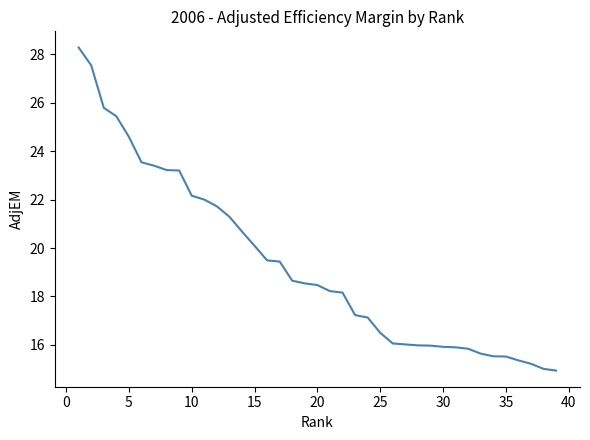

What is the difference between the maximum and minimum values?

13.3